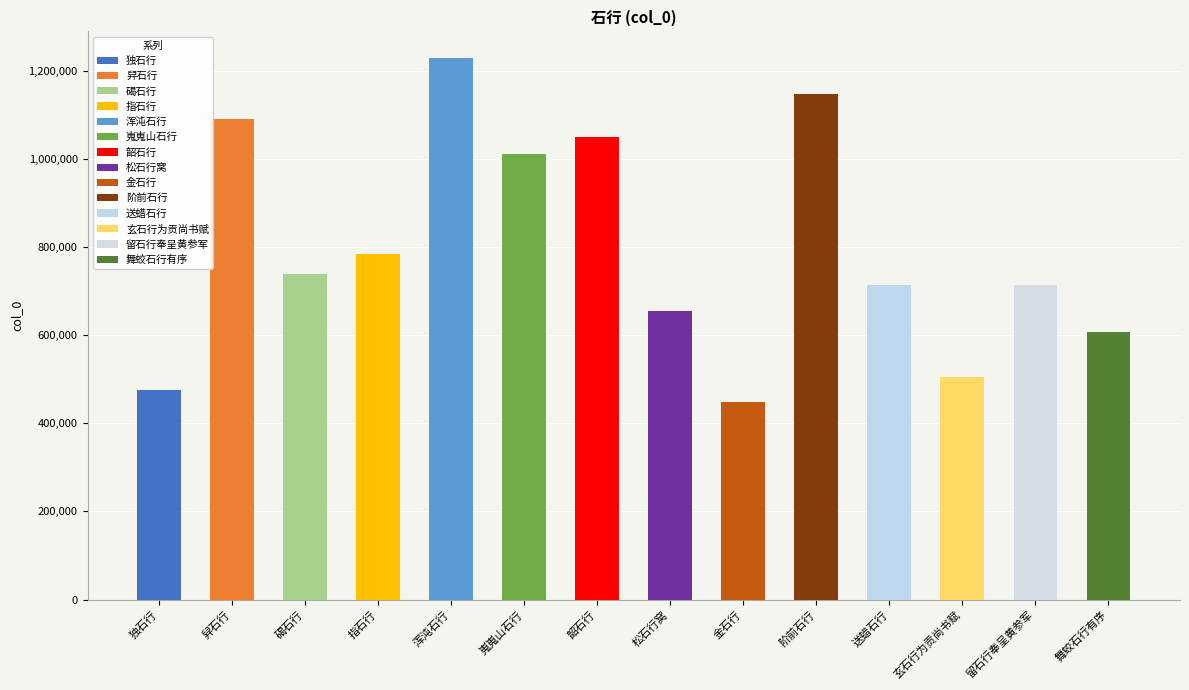

Reading right to left, extract all data points from this chart.

605978	713918	504693	713850	1146088	448398	653777	1049769	1010773	1227545	784288	739562	1089389	474300